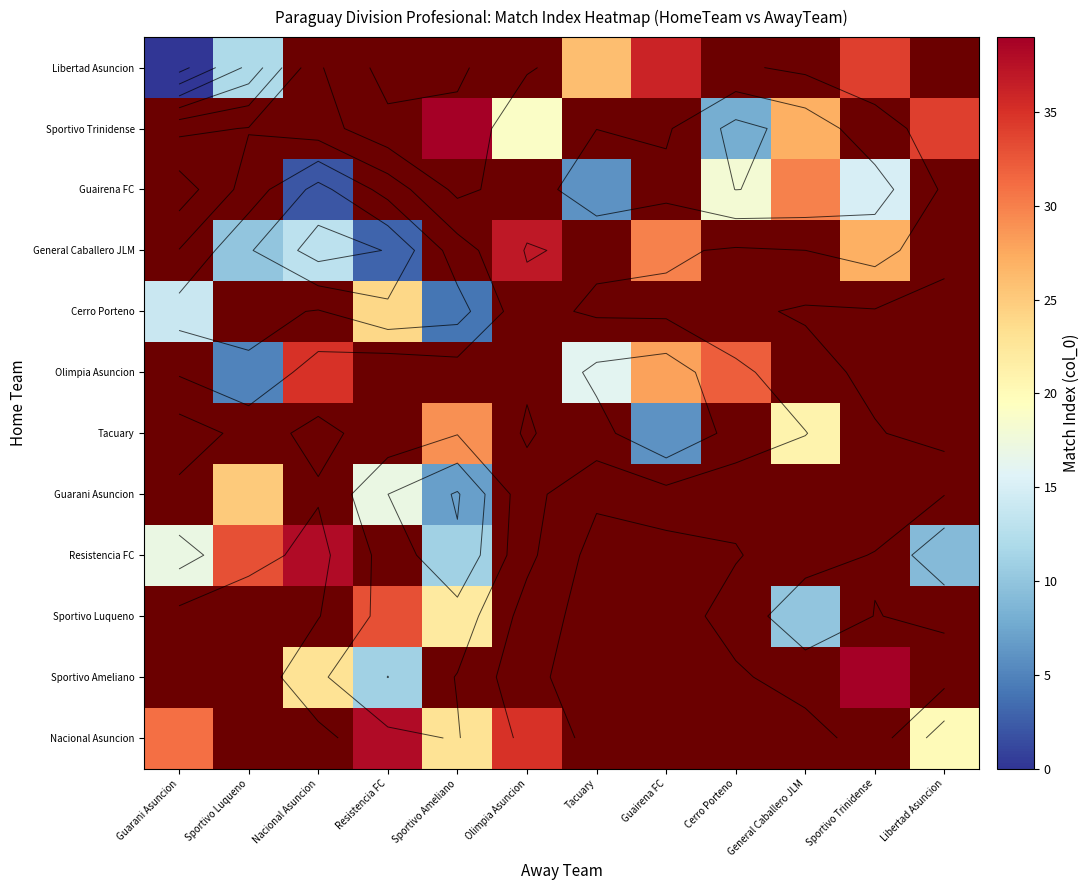

Count the number of data series in this chart.

12